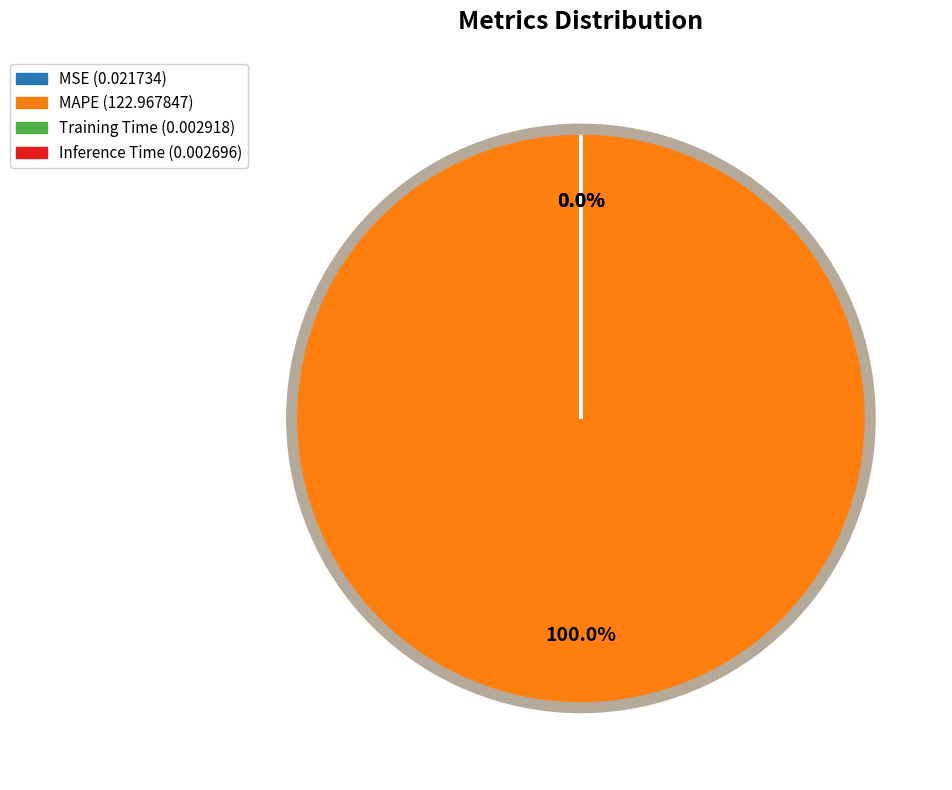

Is there any slice that represents more than half of the pie?

Yes